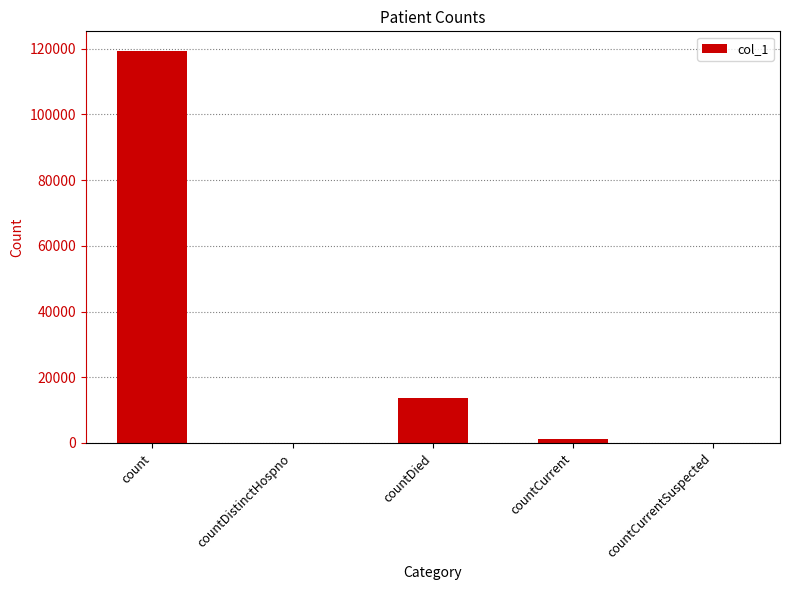

Does the chart contain stacked bars?

No